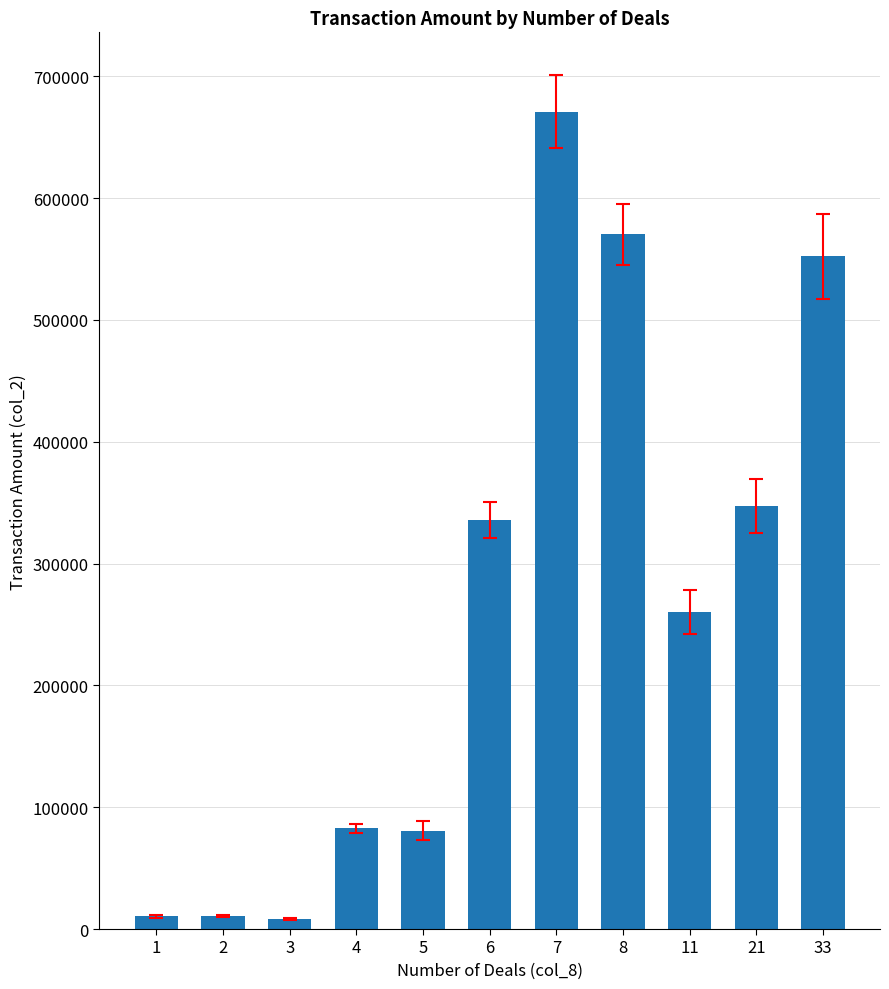

Approximately how many times larger is the value at 11 compared to 6?

0.8